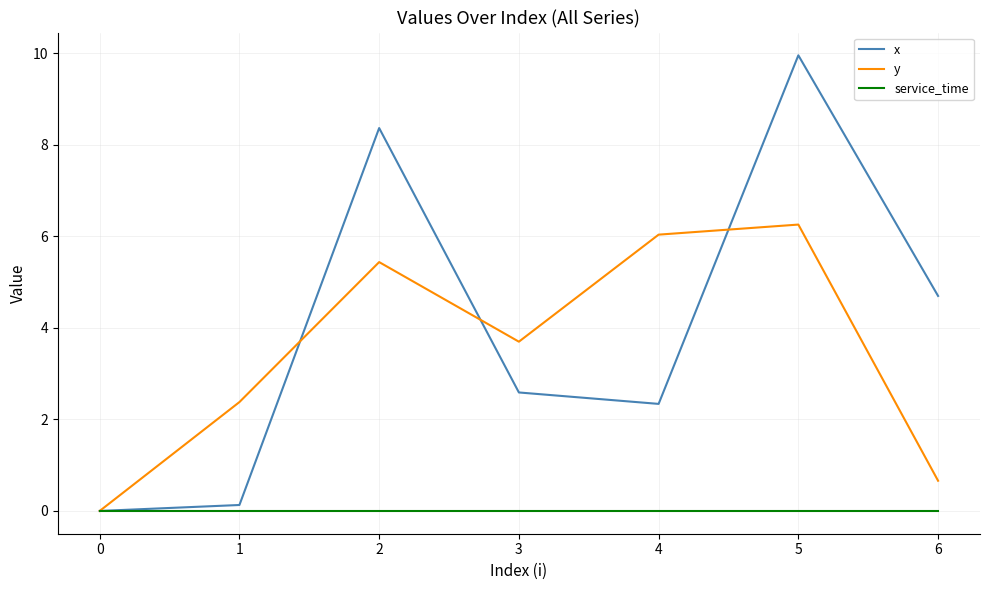

Which series has the largest range (max minus min)?

x